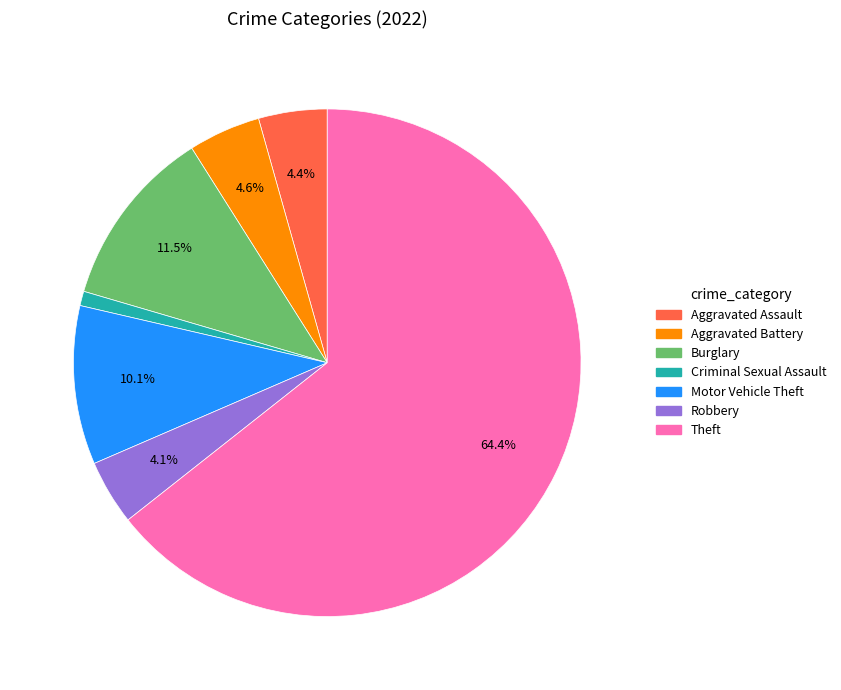

Is there any slice that represents more than half of the pie?

Yes